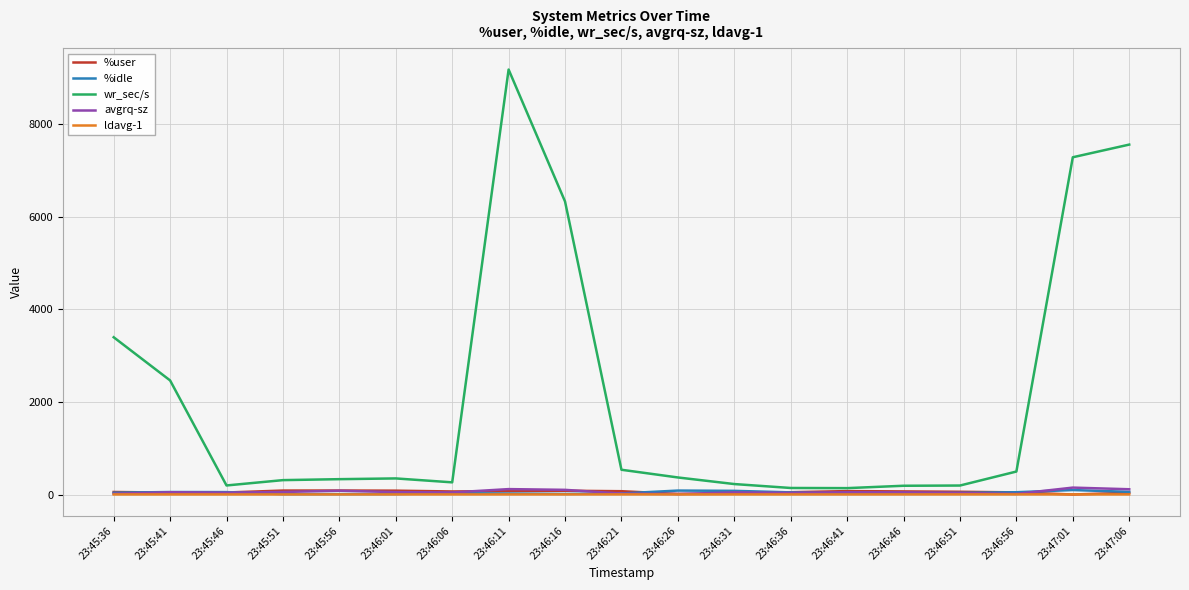

Which series changed the most between 23:46:21 and 23:46:51?

wr_sec/s